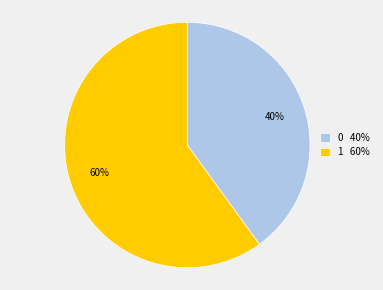

True or false: 1 60% accounts for 60% of the total.

True